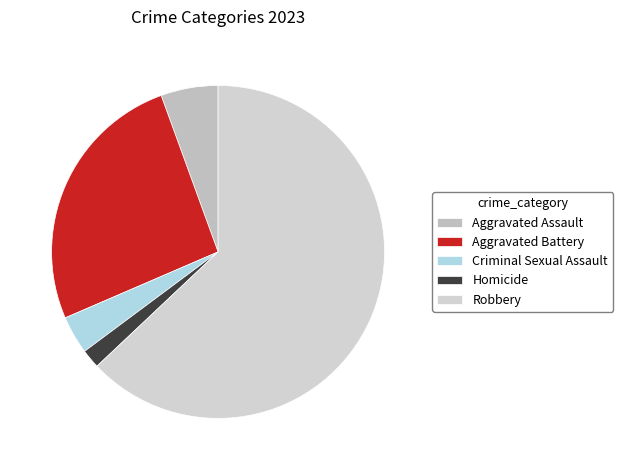

Which slice is the smallest?

Homicide